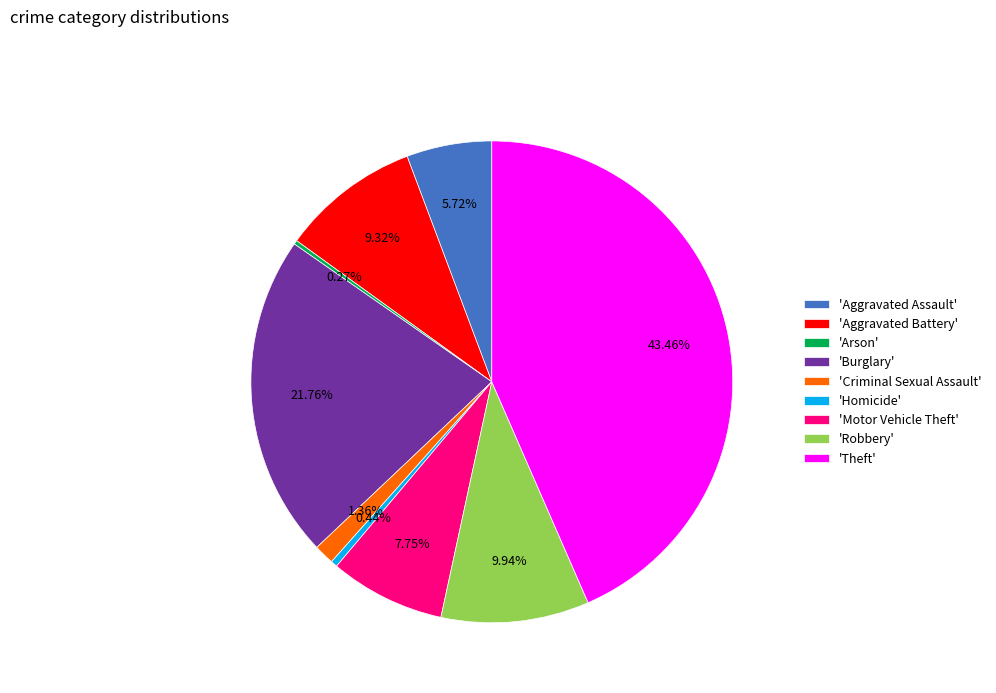

What is the largest slice in the pie chart?

'Theft'